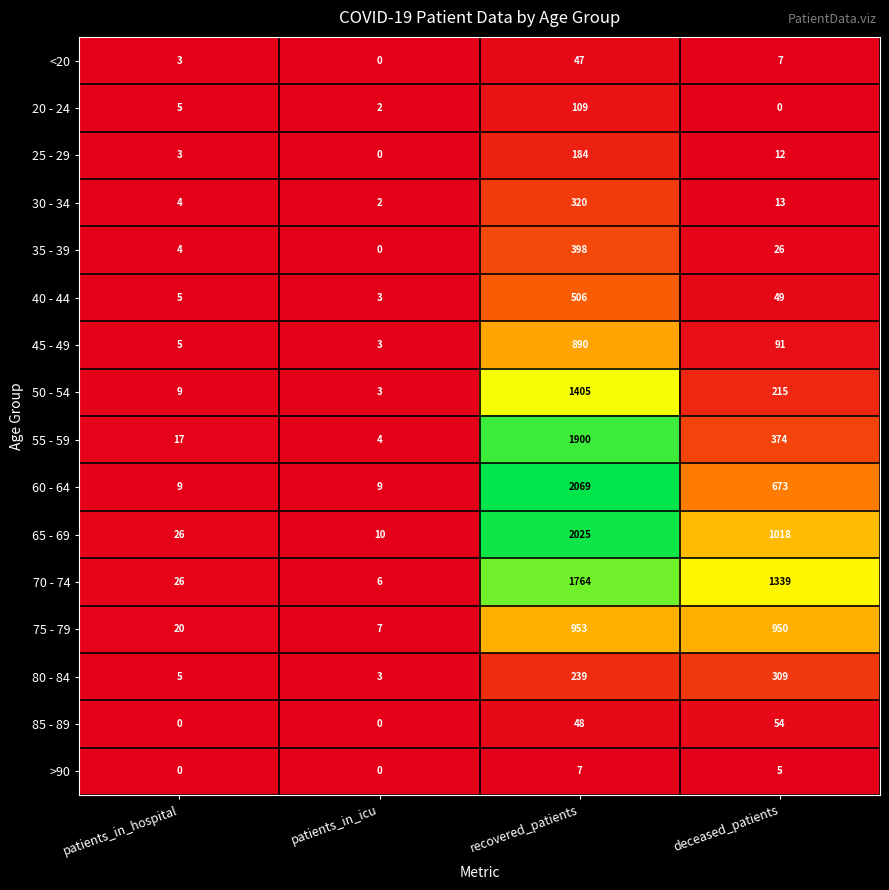

Which series has the widest spread of values?

60 - 64